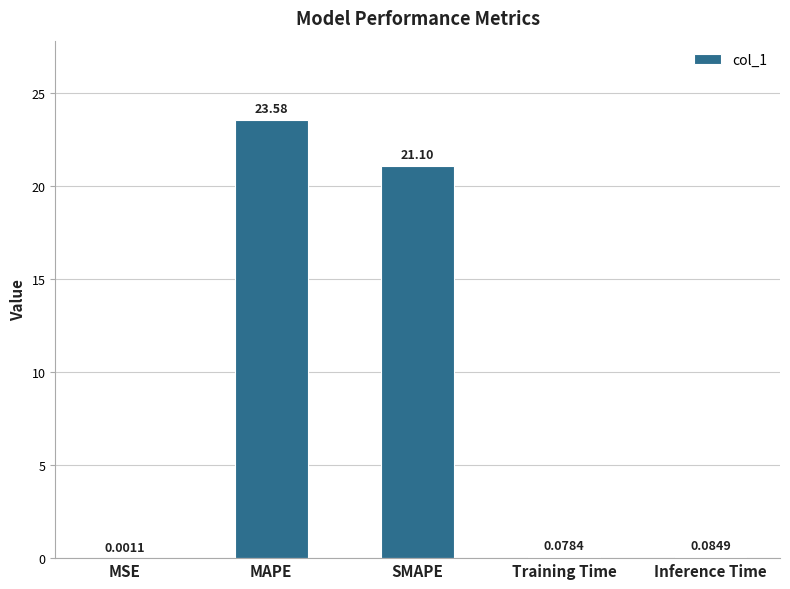

Where is the data nearest to the value 11?

SMAPE